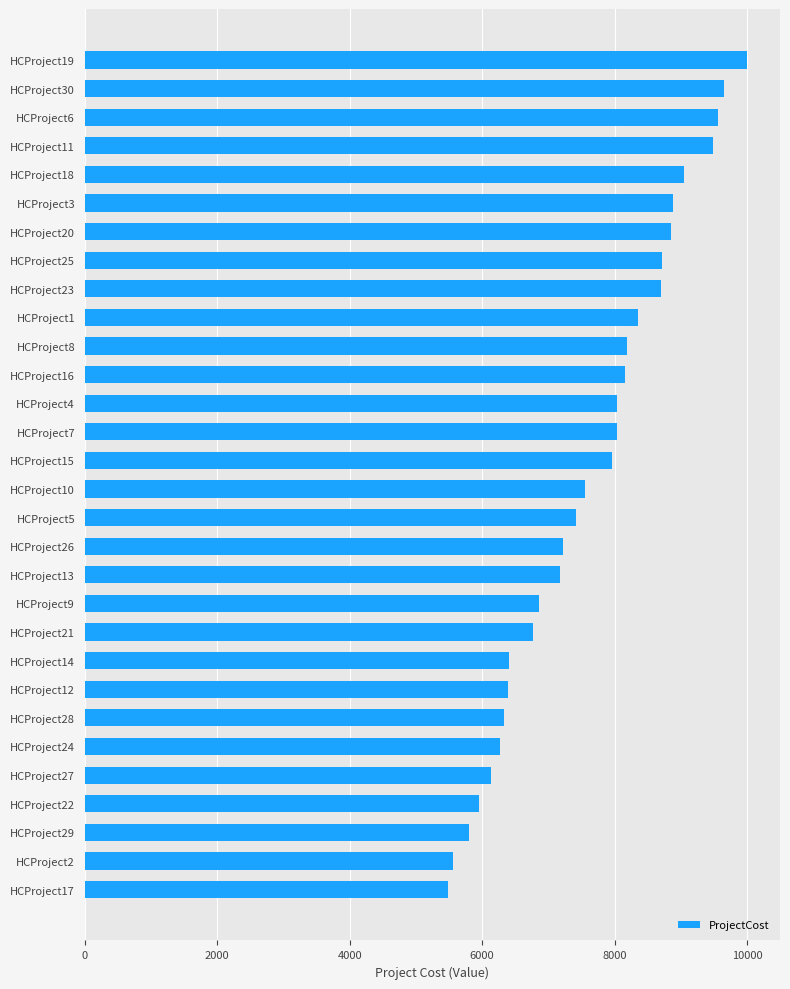

Which has a higher value, HCProject17 or HCProject12?

HCProject12